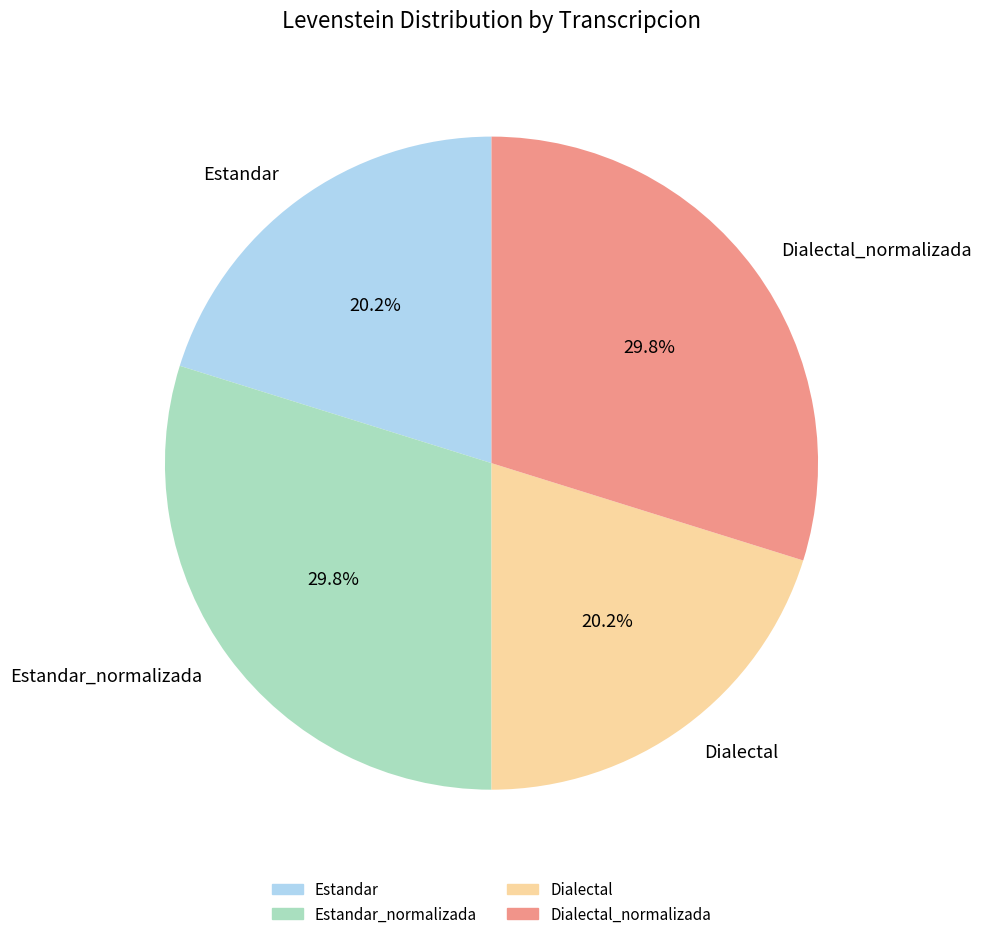

True or false: Estandar_normalizada accounts for 30% of the total.

True